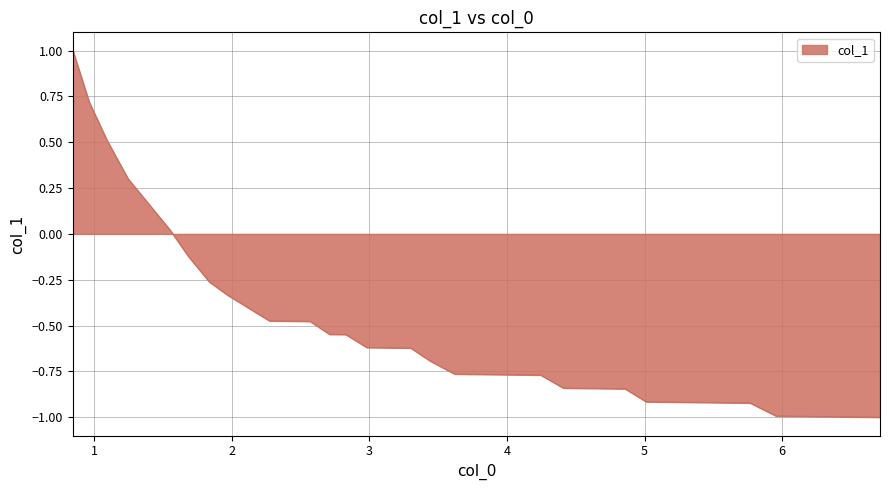

What is the maximum value shown in the chart?

1.0